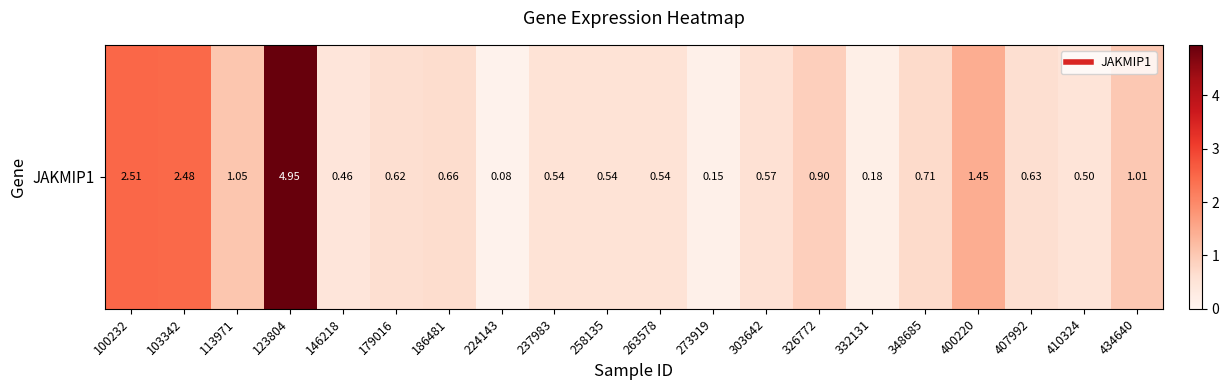

List the labels in order of value, largest first.

123804, 100232, 103342, 400220, 113971, 434640, 326772, 348685, 186481, 407992, 179016, 303642, 237983, 258135, 263578, 410324, 146218, 332131, 273919, 224143